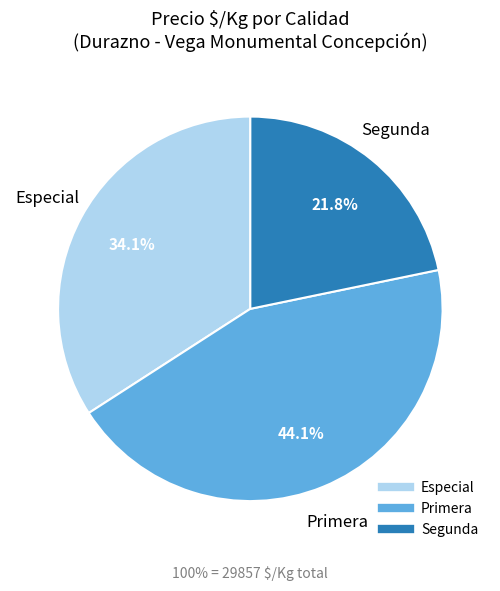

How many slices are in this pie chart?

3